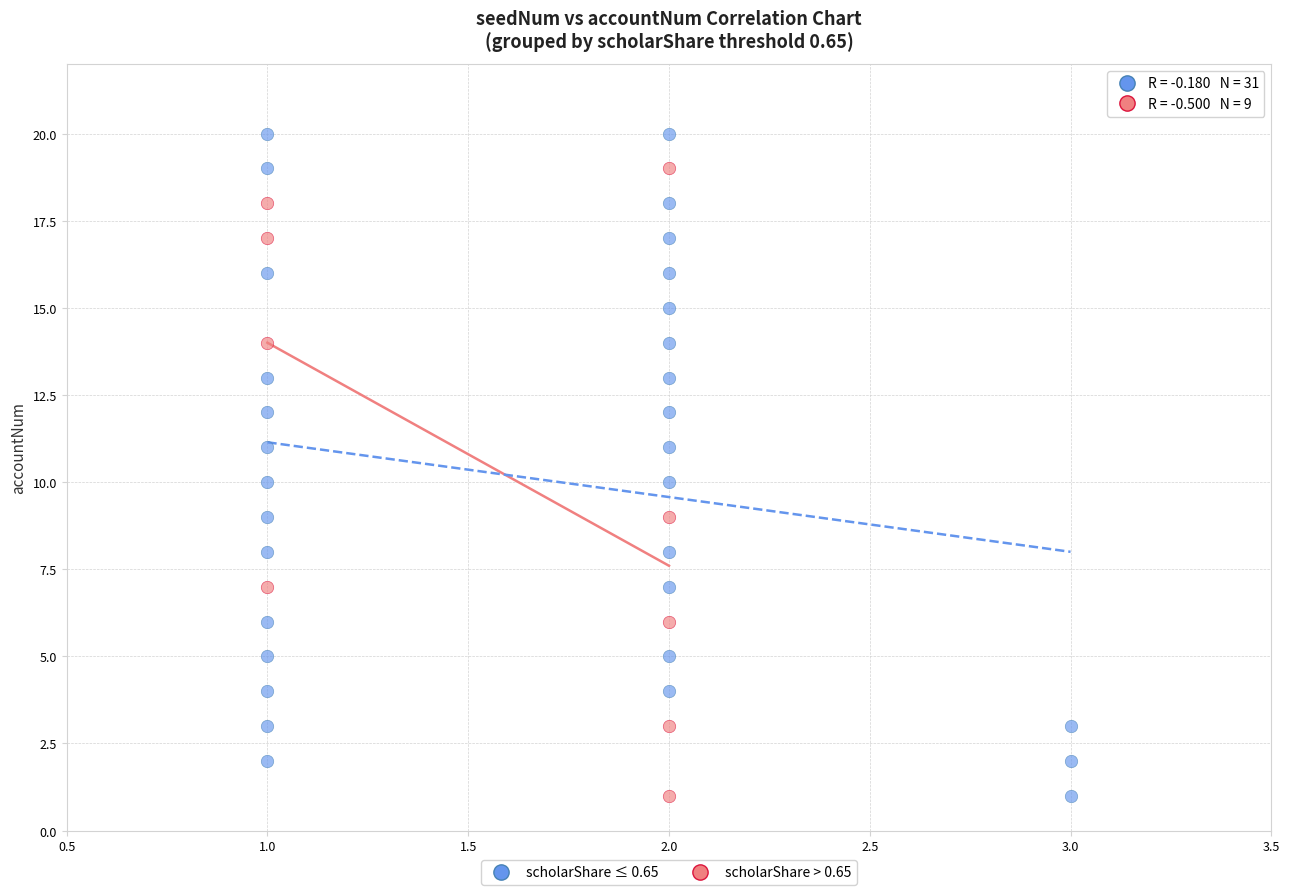

Which series contains the highest Y value?

scholarShare ≤ 0.65